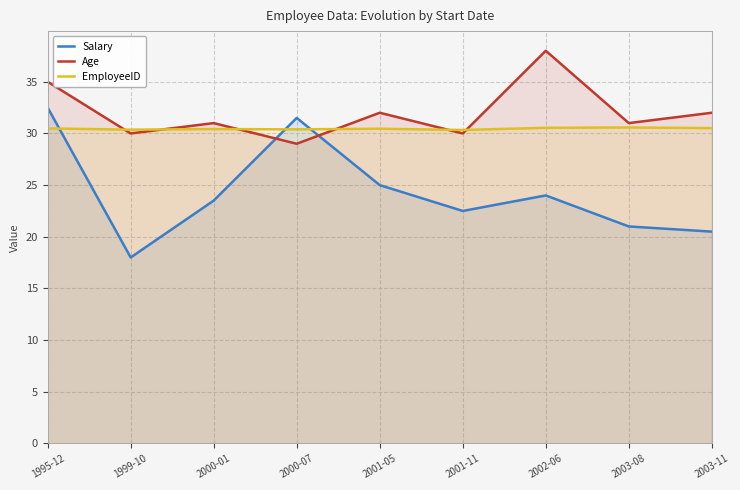

The value of Salary at 2003-11 is 20.5. True or false?

True